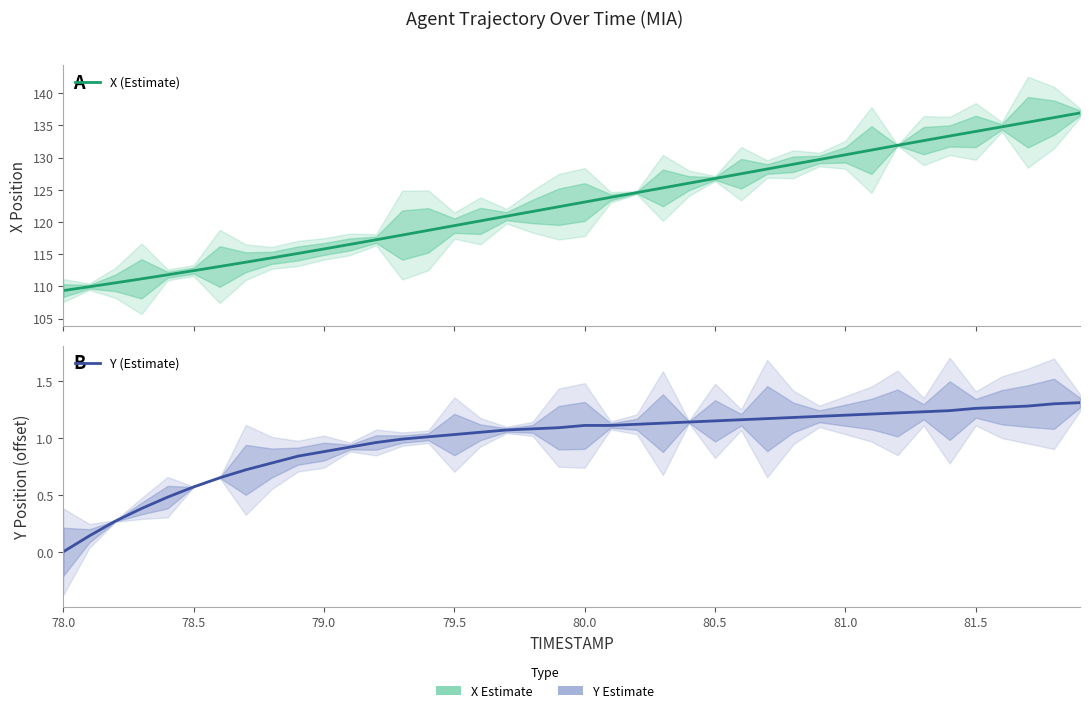

What are all the series names shown in the legend?

X (Estimate), Y (Estimate)